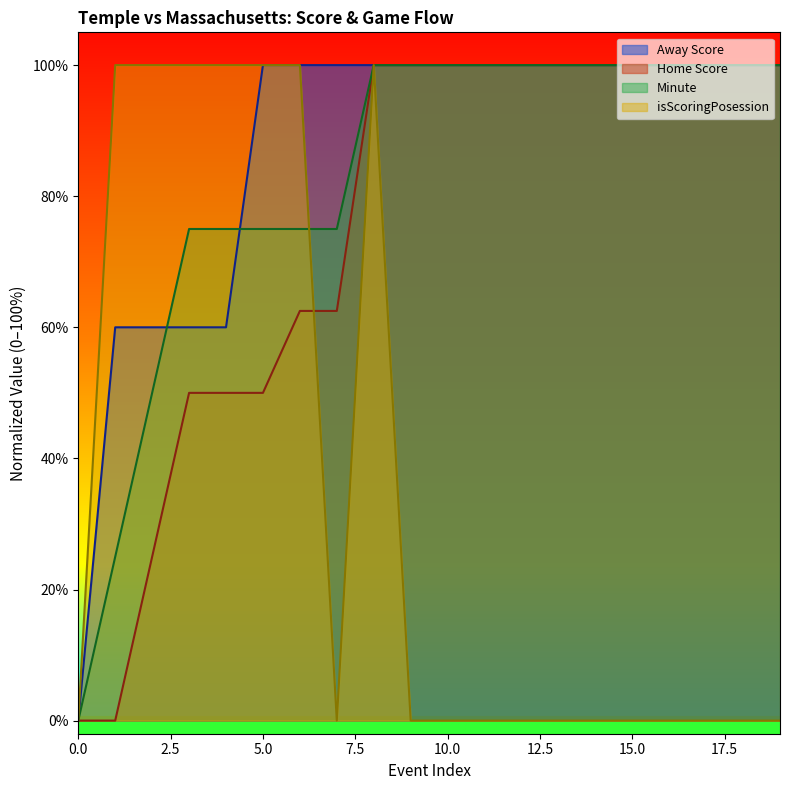

How many values in isScoringPosession are above zero?

7